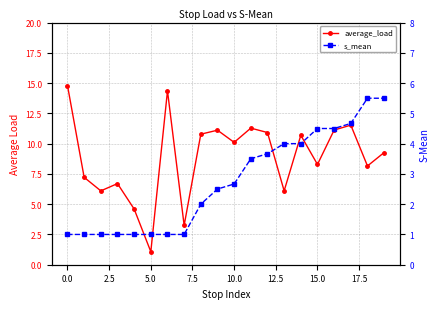

What are all the series names shown in the legend?

average_load, s_mean